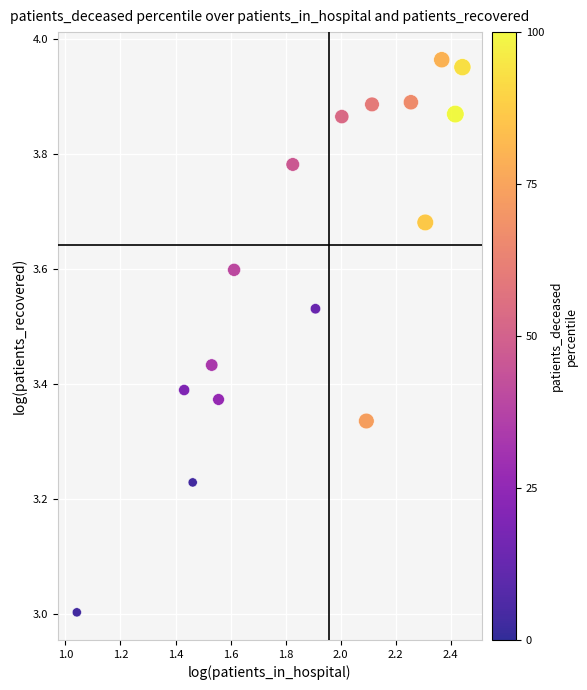

What is the range of X values (max minus min)?

1.4